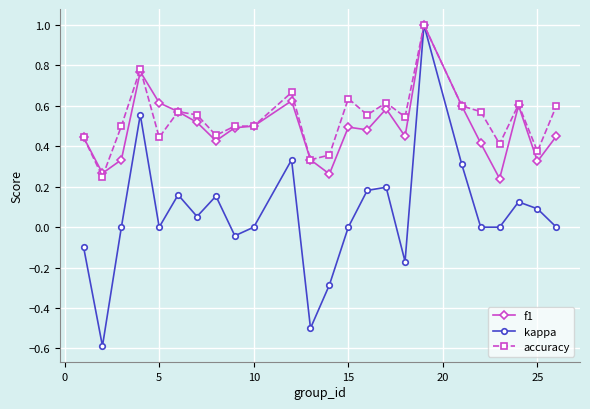

What is the greatest value displayed?

1.0